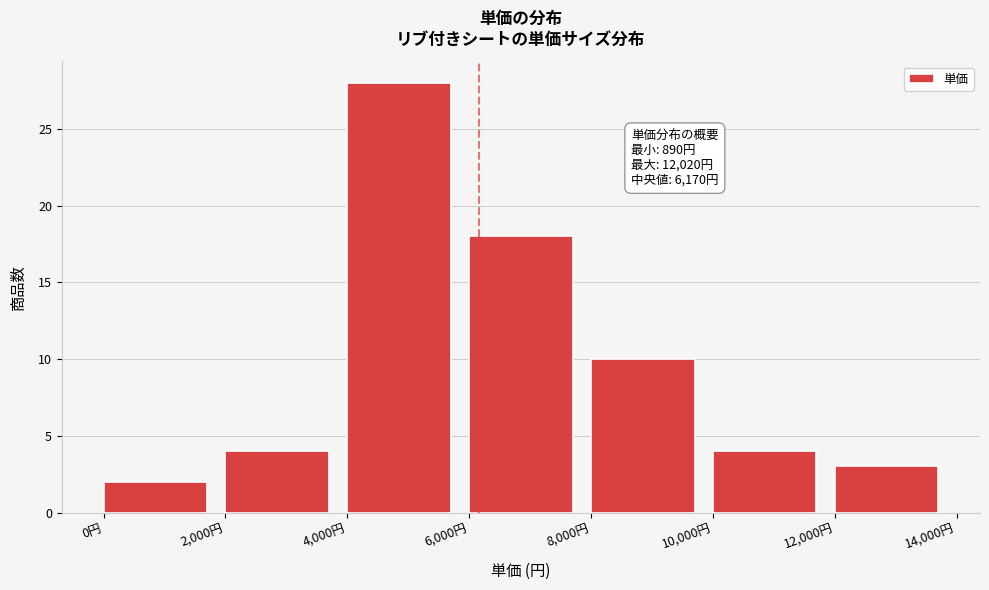

Over which range of the x-axis is the bar tallest?

4000 to 6000